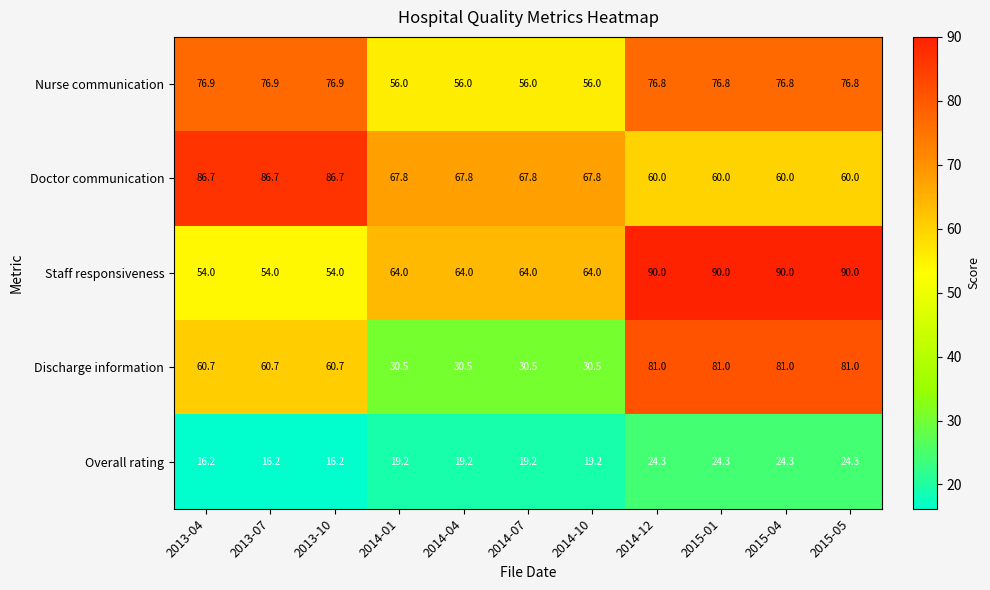

List the series in order of their peak value, highest first.

Staff responsiveness, Doctor communication, Discharge information, Nurse communication, Overall rating